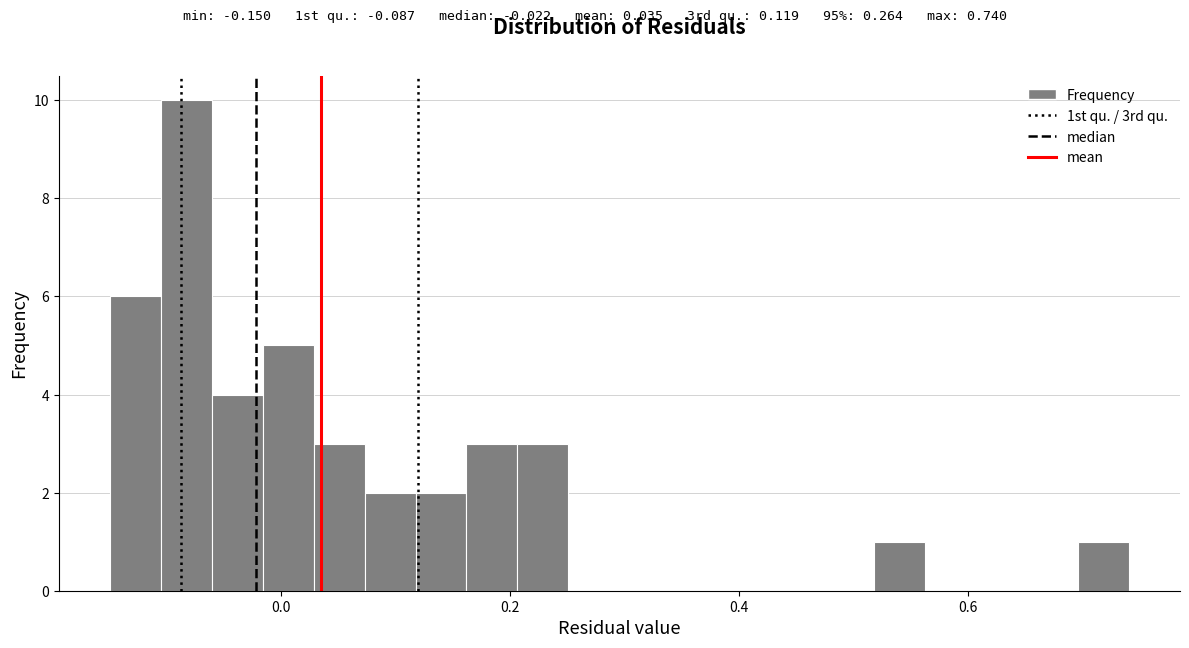

Around what value on the x-axis is the tallest bar? Give the approximate position of its centre, as read against the axis.

-0.08